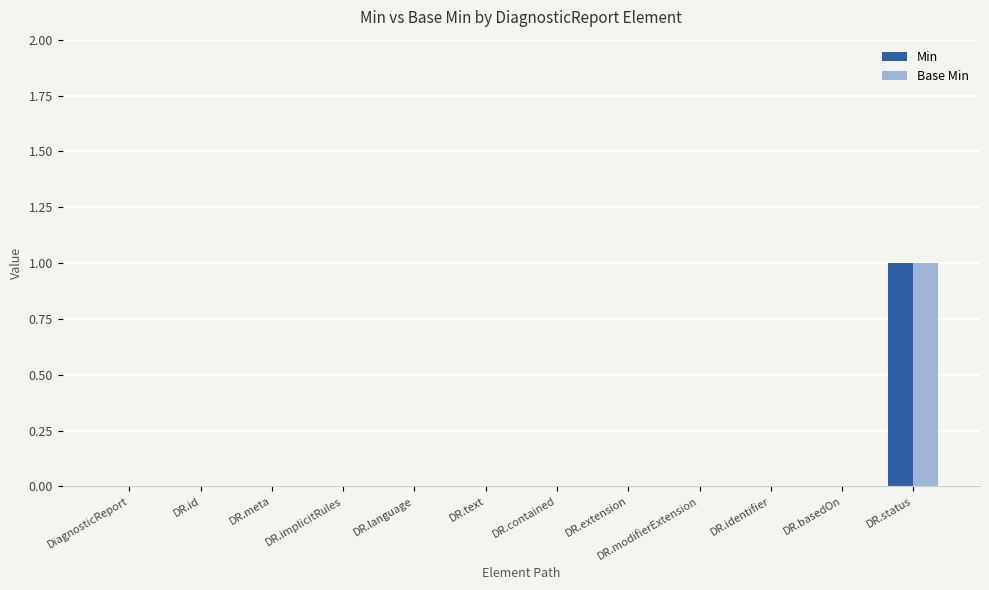

What is the greatest value displayed?

1